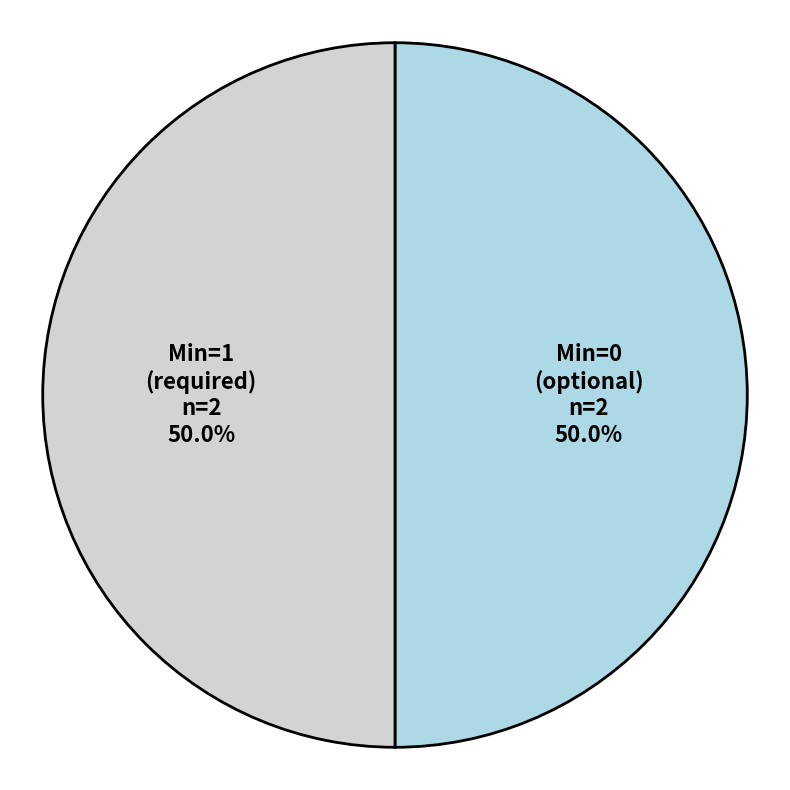

Approximately how many times larger is the value at Min=0 (optional) compared to Min=1 (required)?

1.0